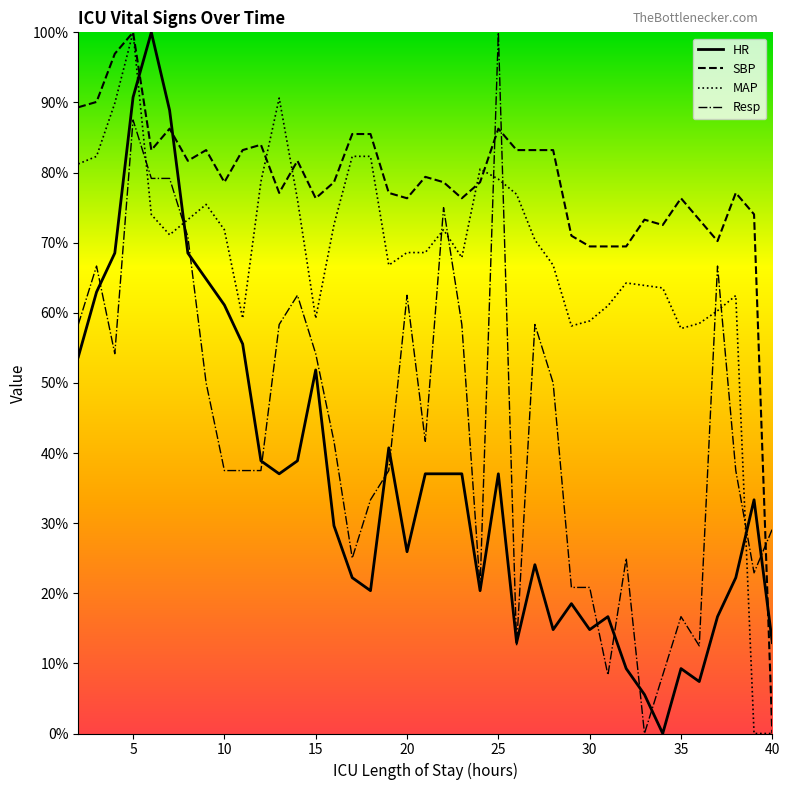

How many lines are shown in the chart?

4